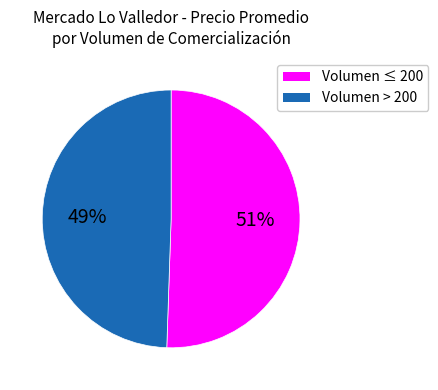

To the nearest percent, what portion does Volumen ≤ 200 represent?

51%